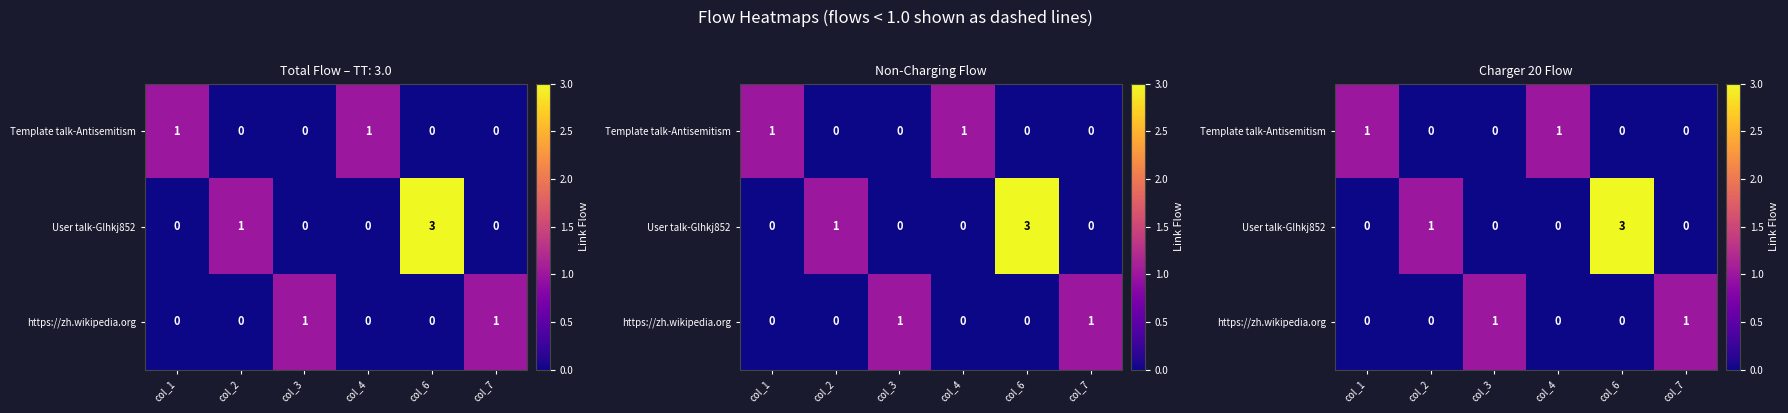

How many values in https://zh.wikipedia.org are above zero?

2